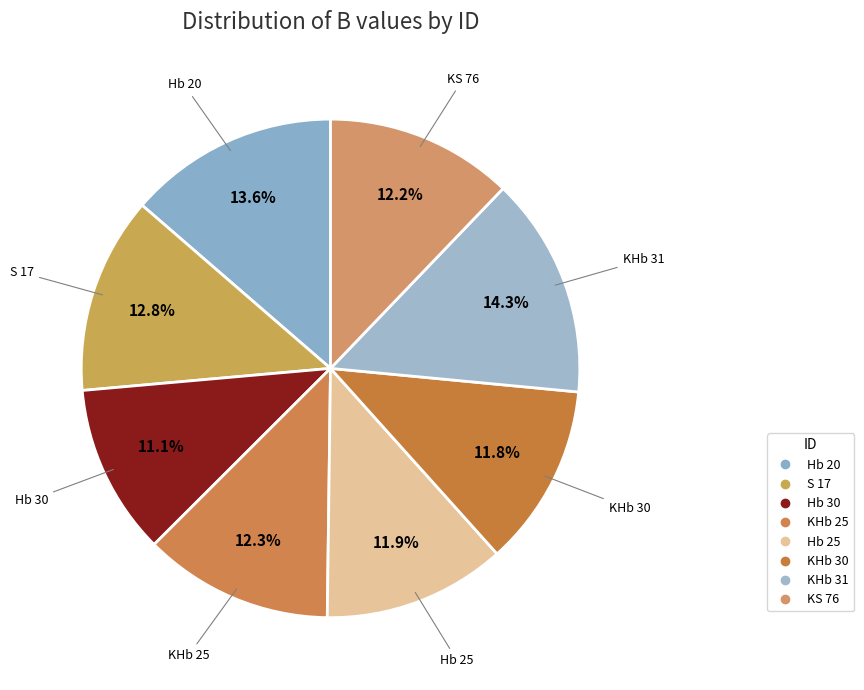

Count the number of slices in the pie.

8